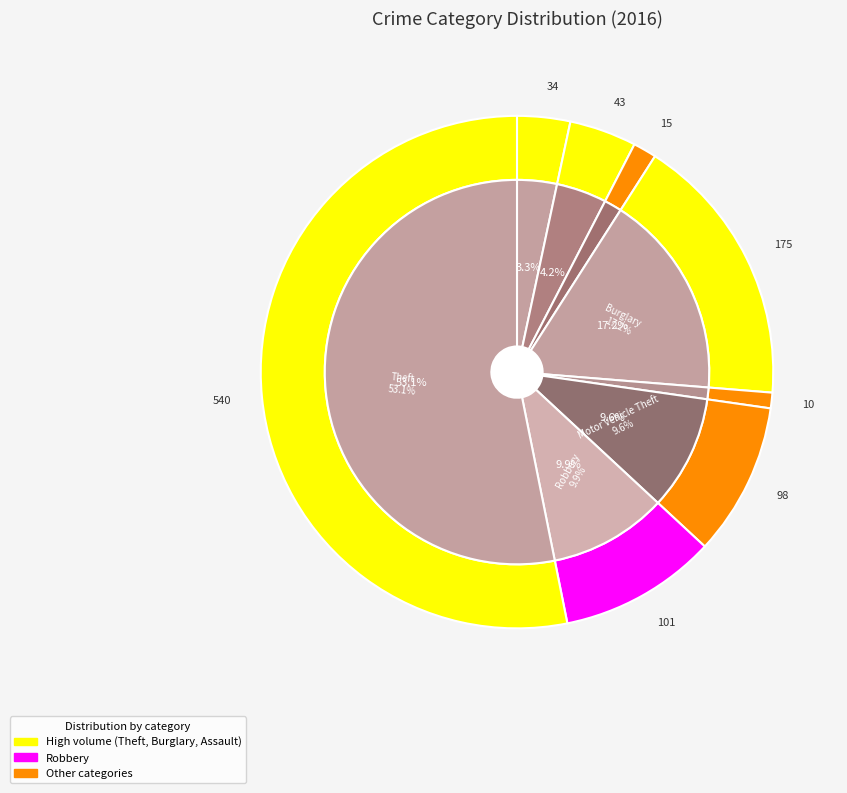

True or false: 6 accounts for 10% of the total.

True